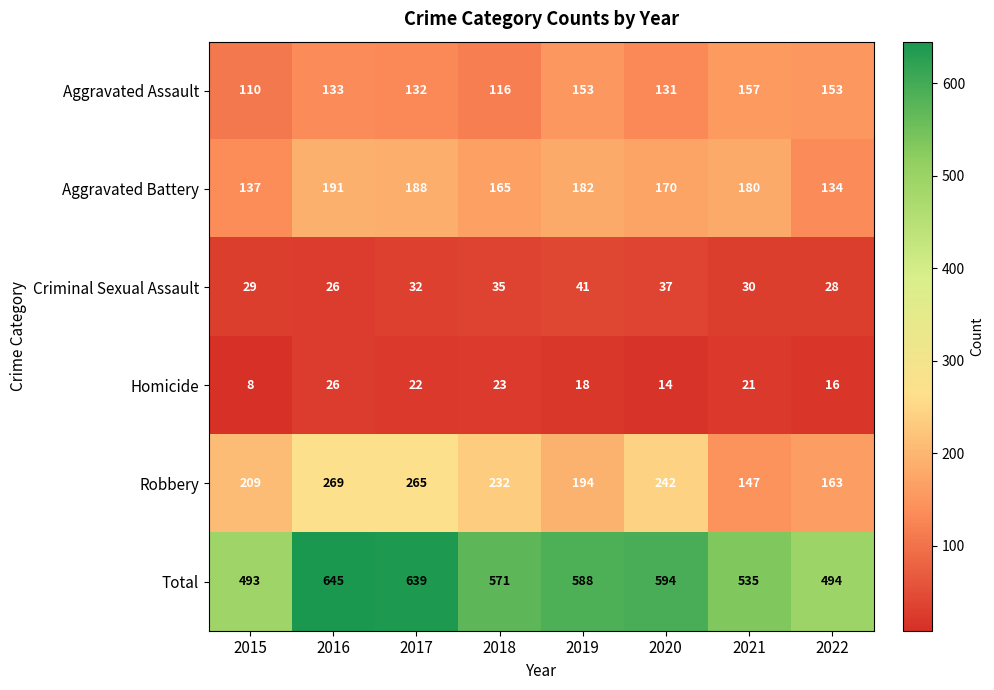

Is it true that Total equals 984 at 2017?

False